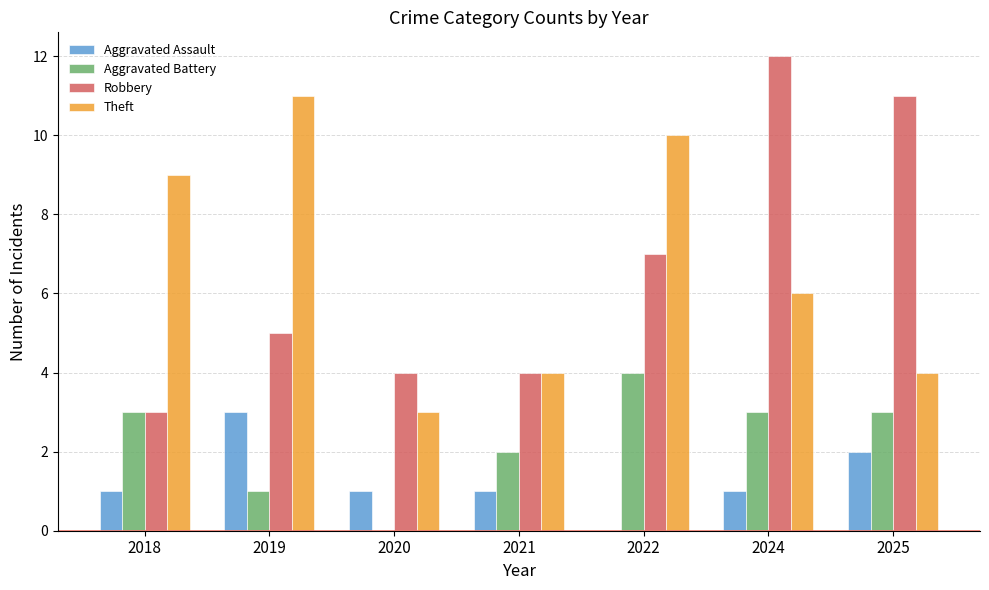

Which category has the highest value across all series?

2024